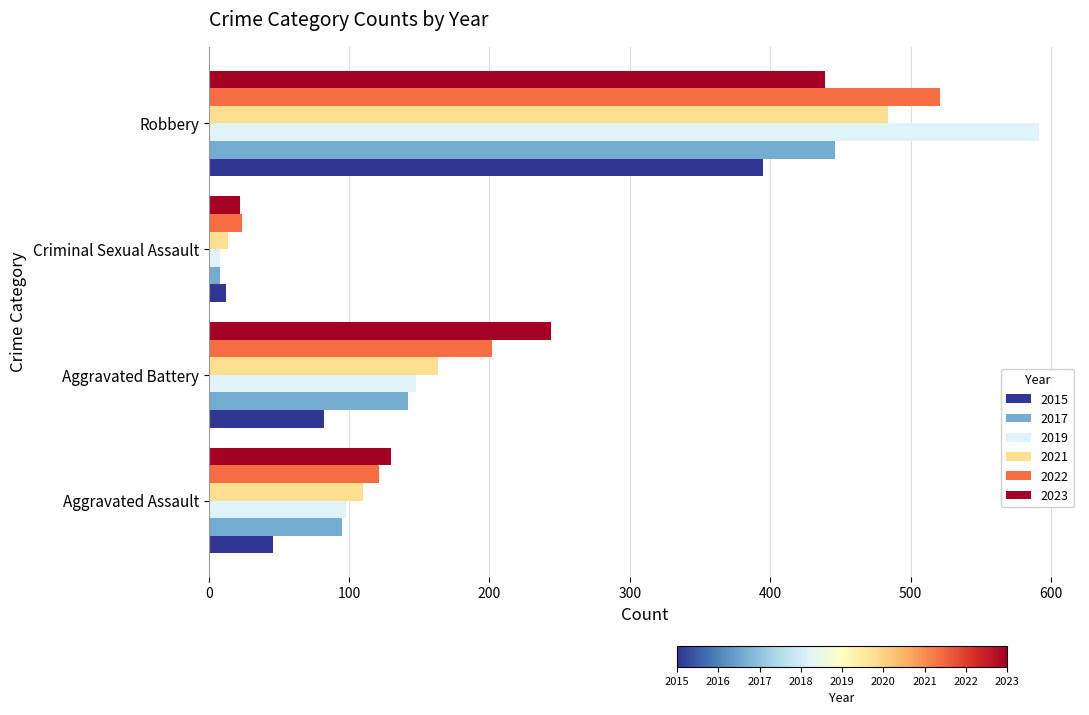

At which label does 2019 reach its peak?

Robbery